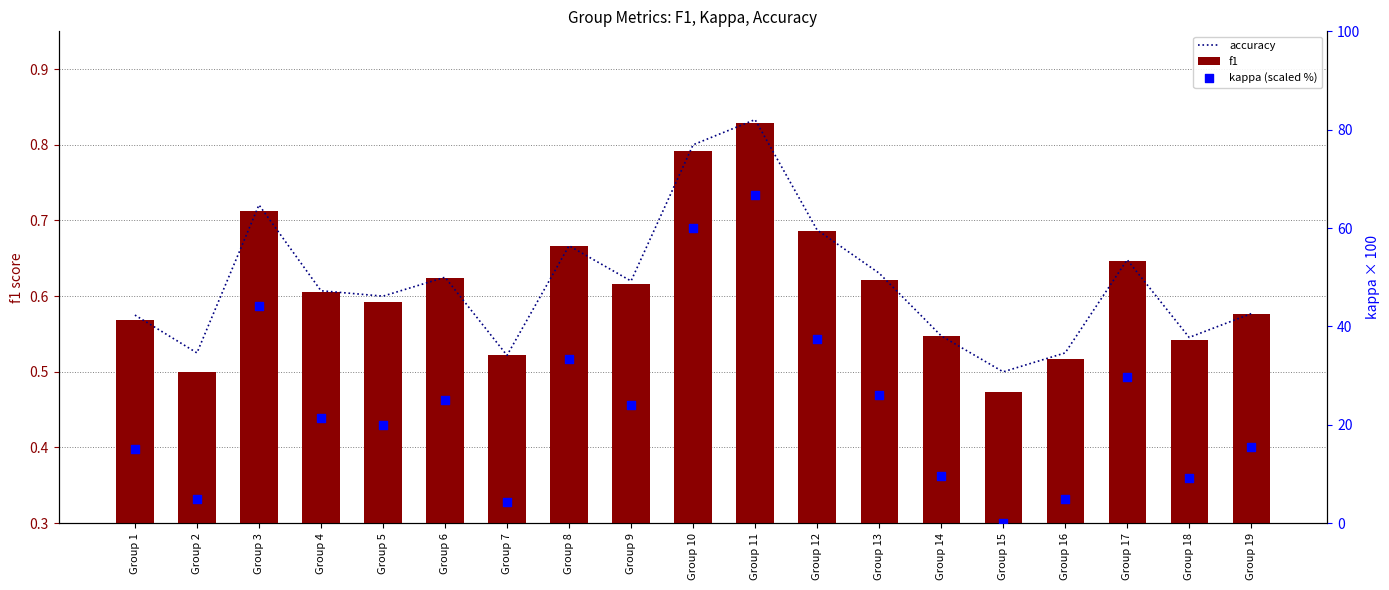

Is the value of kappa (scaled %) at Group 12 greater than the value of f1 at Group 17?

Yes